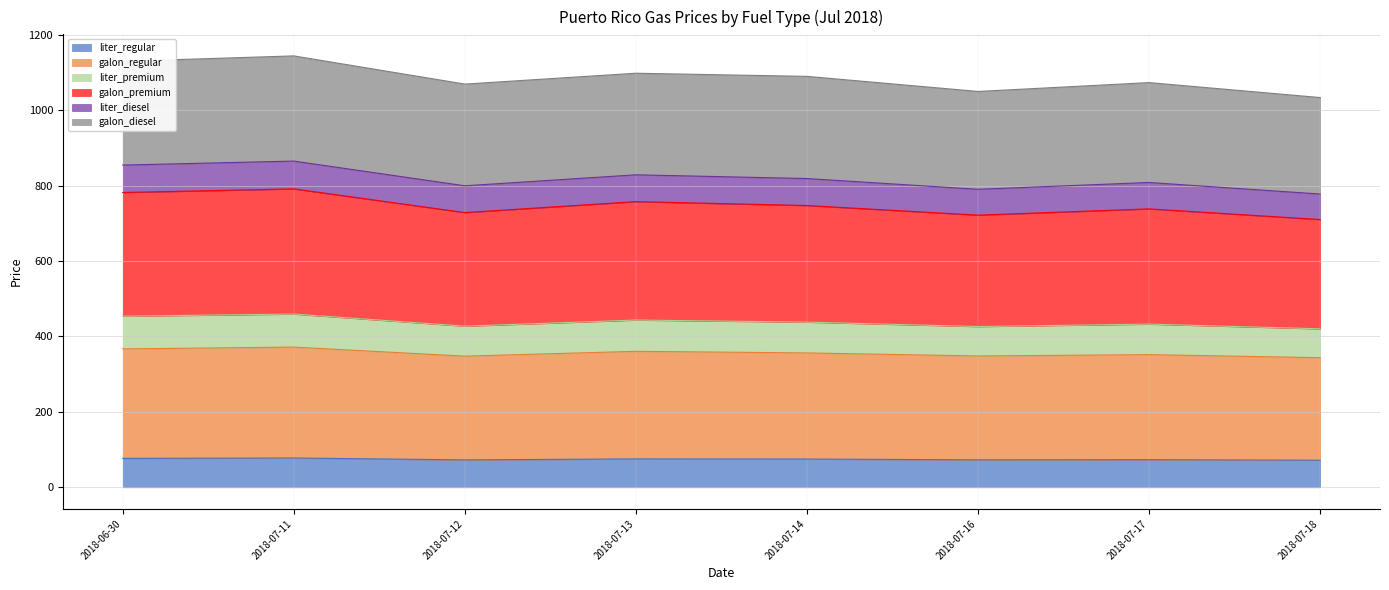

Which series changed the most between 2018-07-13 and 2018-07-14?

galon_premium